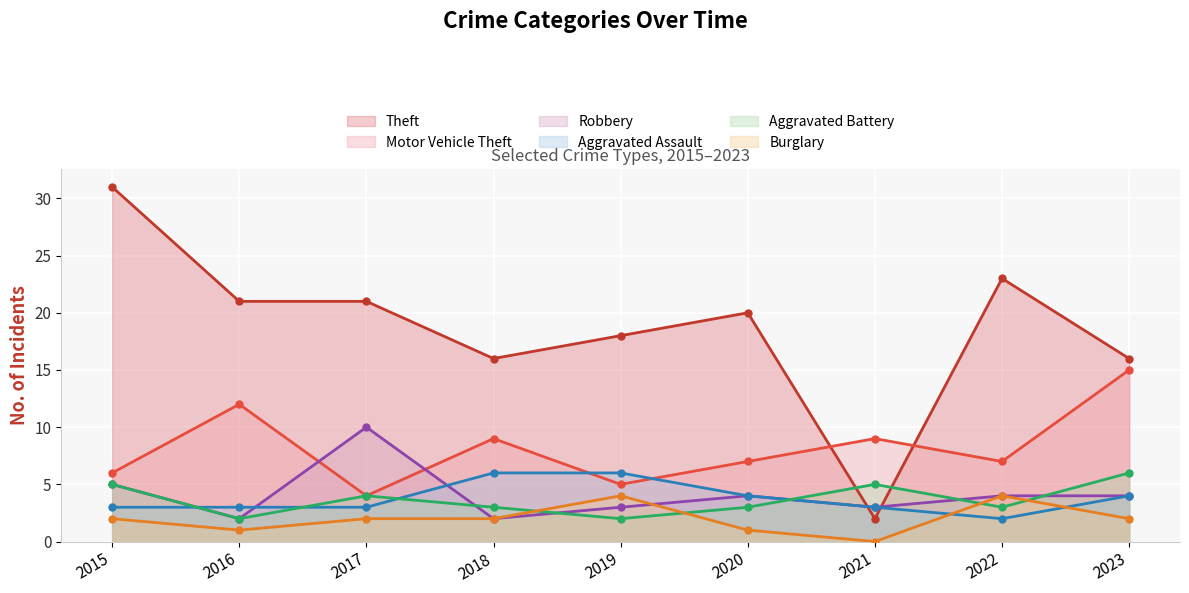

Is it true that Motor Vehicle Theft equals 6 at 2018?

False